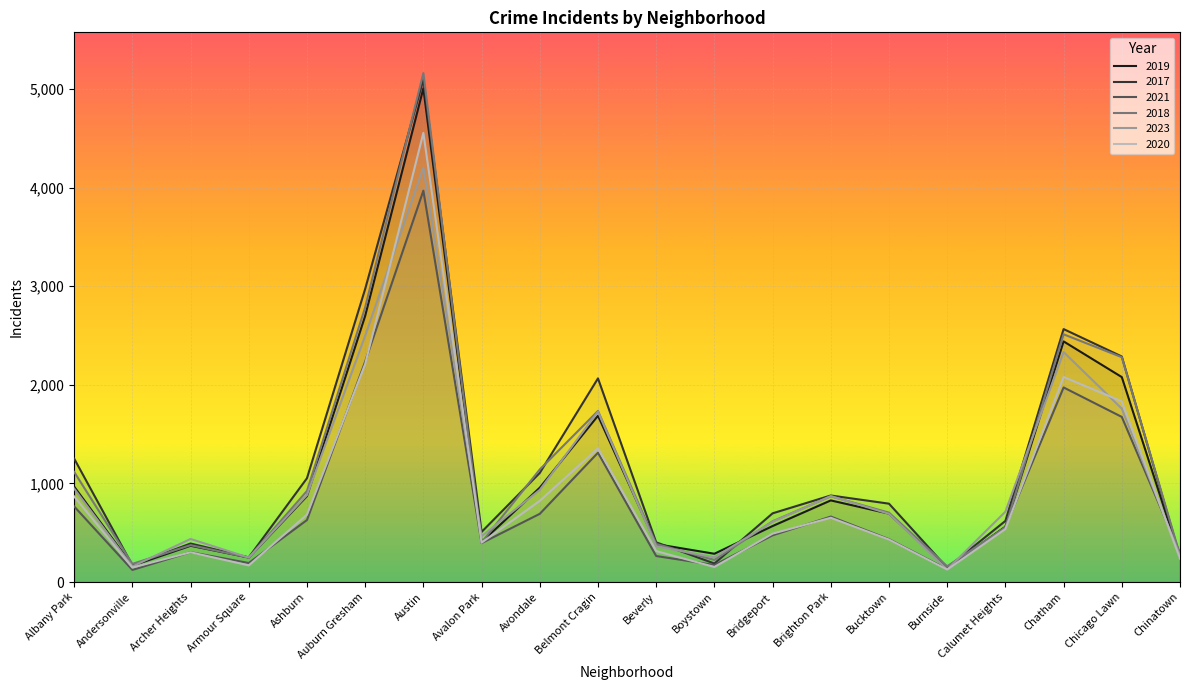

Which series has the widest spread of values?

2018